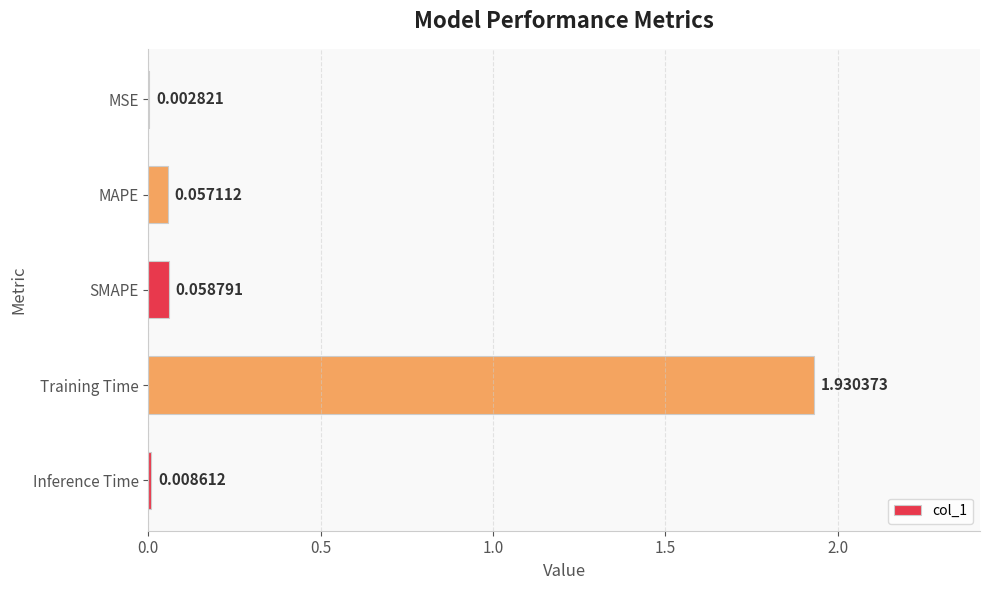

What is the sum of the values at Training Time and SMAPE?

2.0